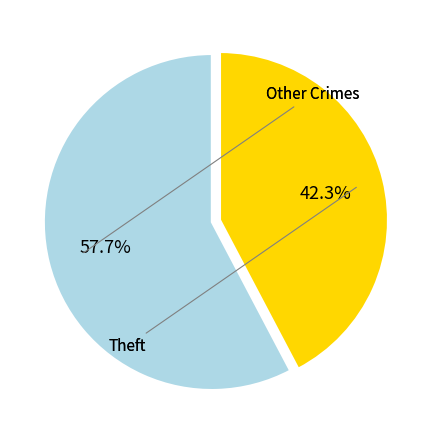

How many slices are in this pie chart?

2